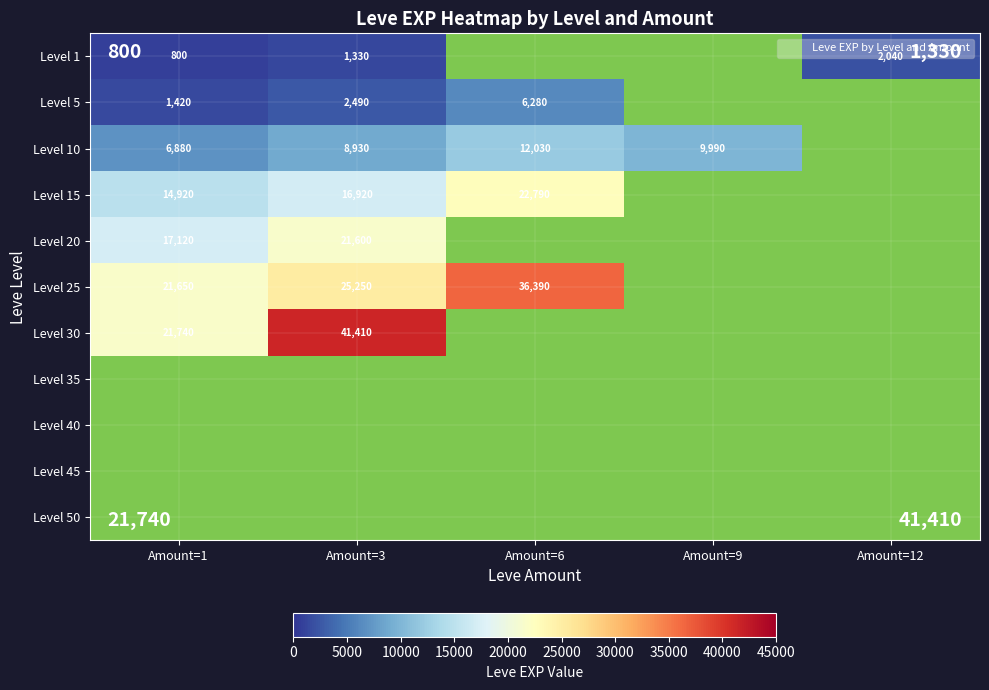

Rank the series by their maximum value, from lowest to highest.

Level 1, Level 5, Level 10, Level 20, Level 15, Level 25, Level 30, Level 35, Level 40, Level 45, Level 50